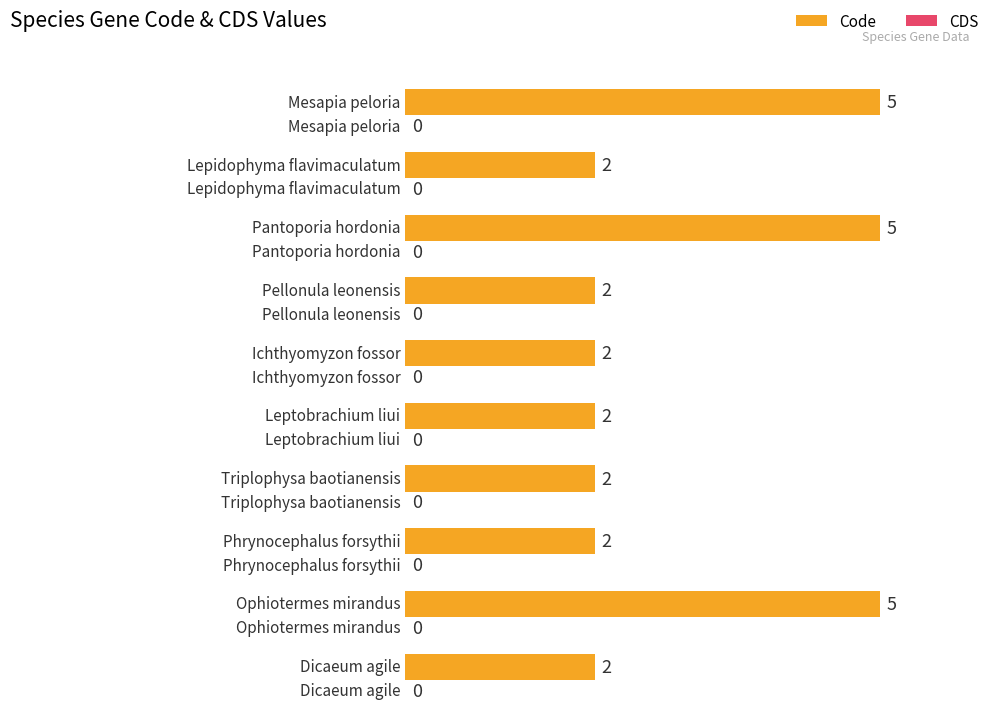

How many groups of bars are there?

10